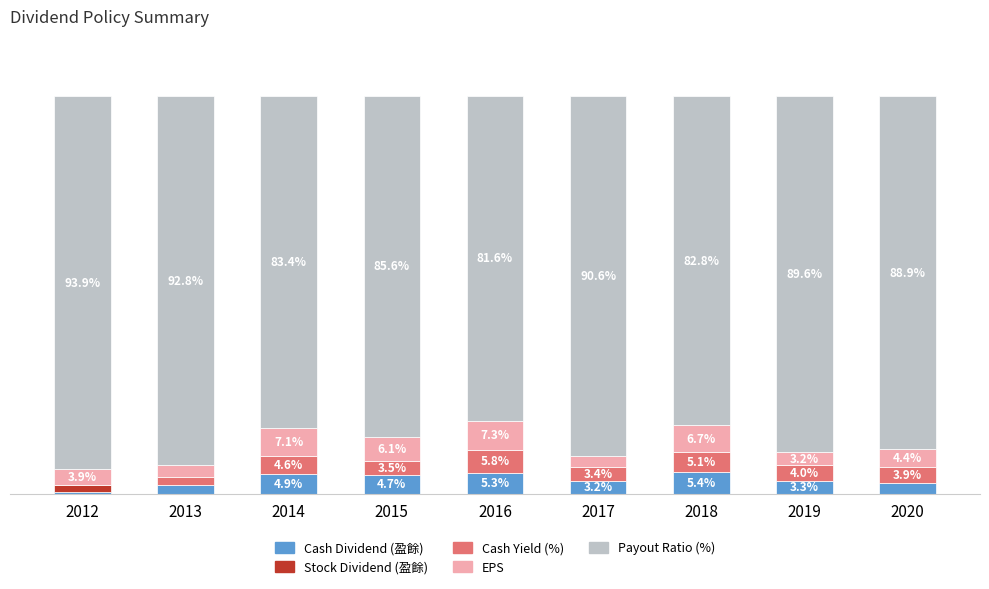

Which series has the largest range (max minus min)?

Payout Ratio (%)